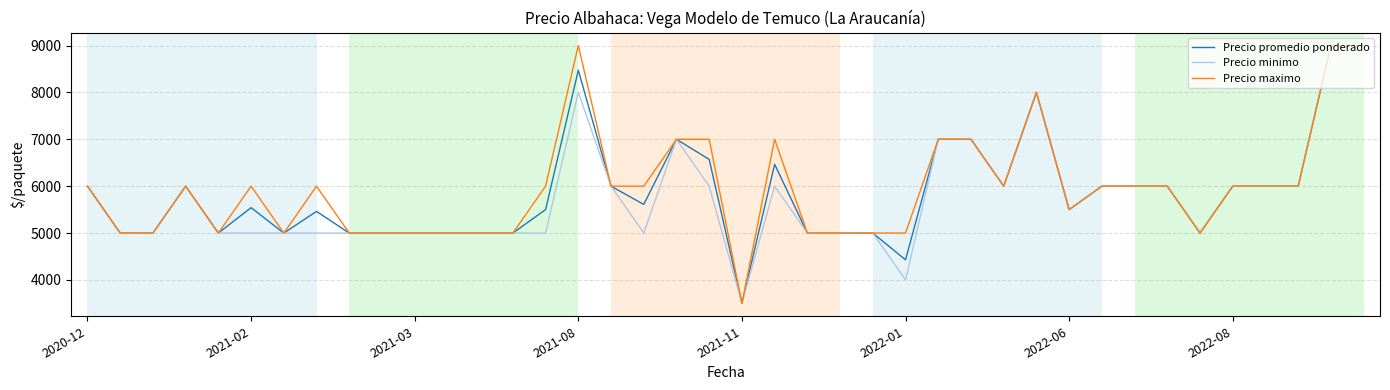

What is the minimum value for Precio promedio ponderado?

3500